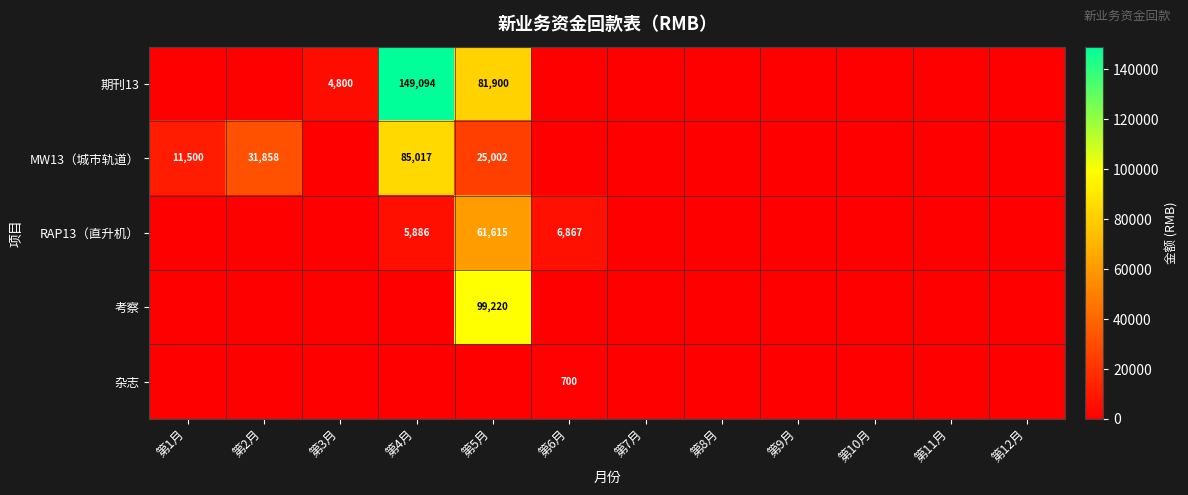

Is it true that MW13（城市轨道） equals 45560 at 第2月?

False